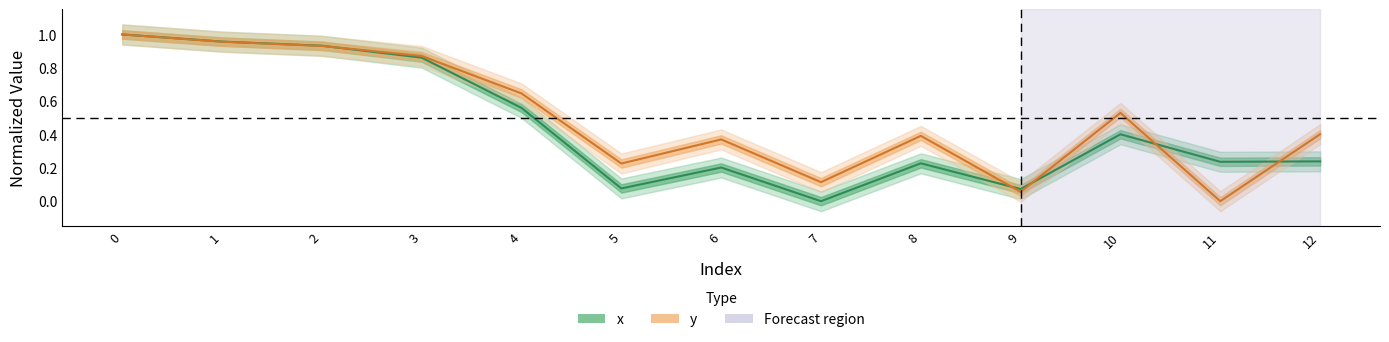

Which category has the lowest value across all series?

7